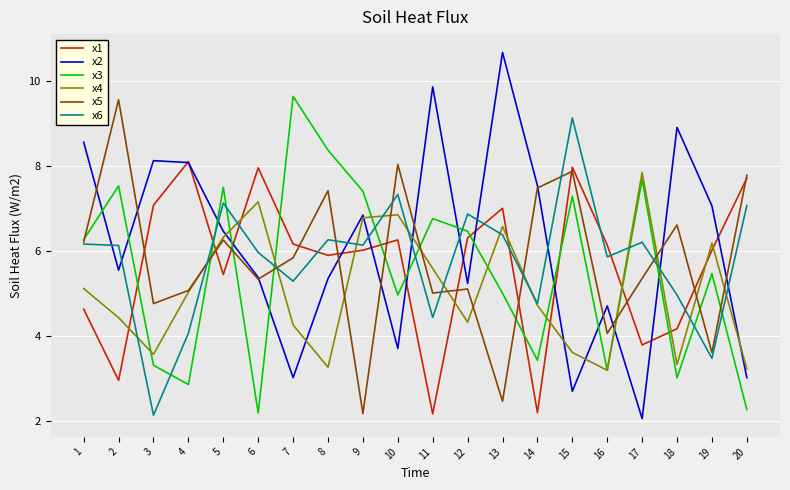

What is the difference between the highest and lowest values at 9?

5.2